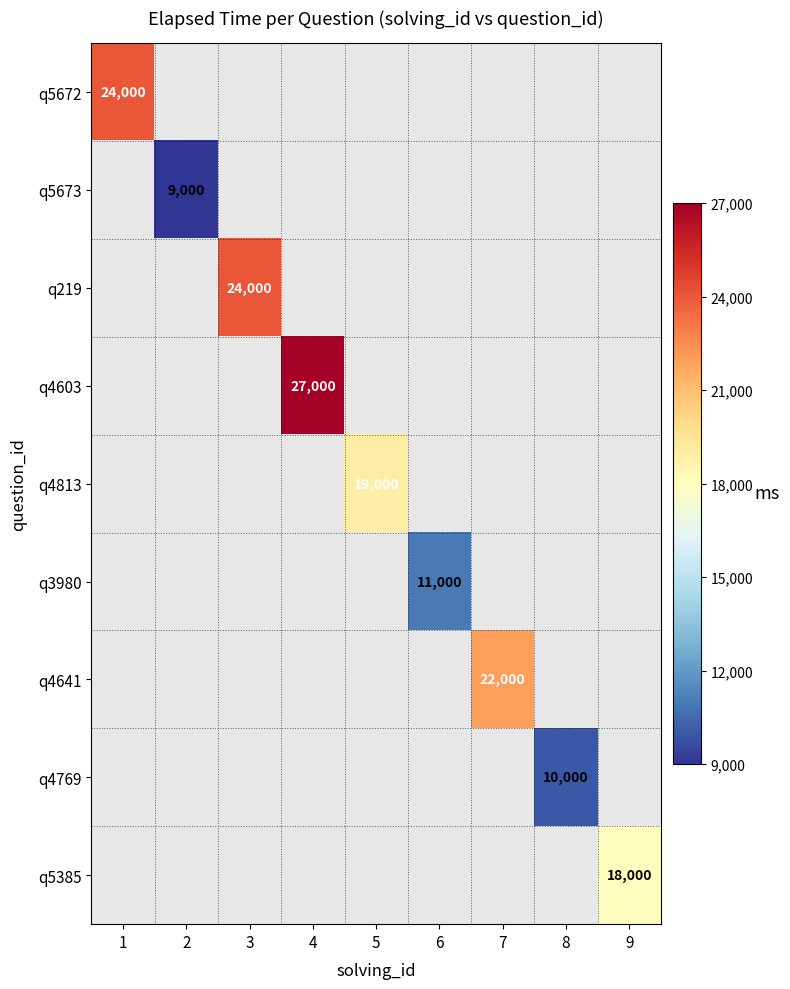

At how many categories does at least one series exceed 26841?

1